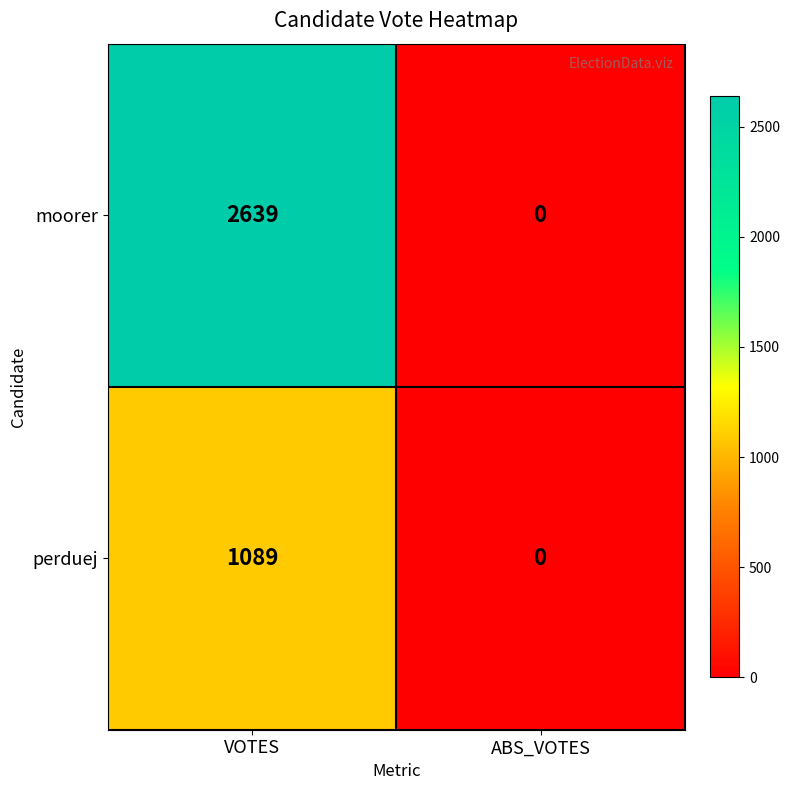

How many series are shown in this chart?

2